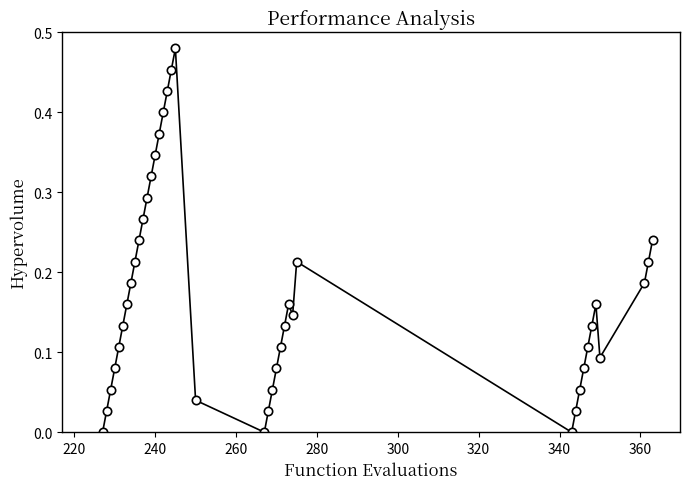

What is the sum of all values?

6.8